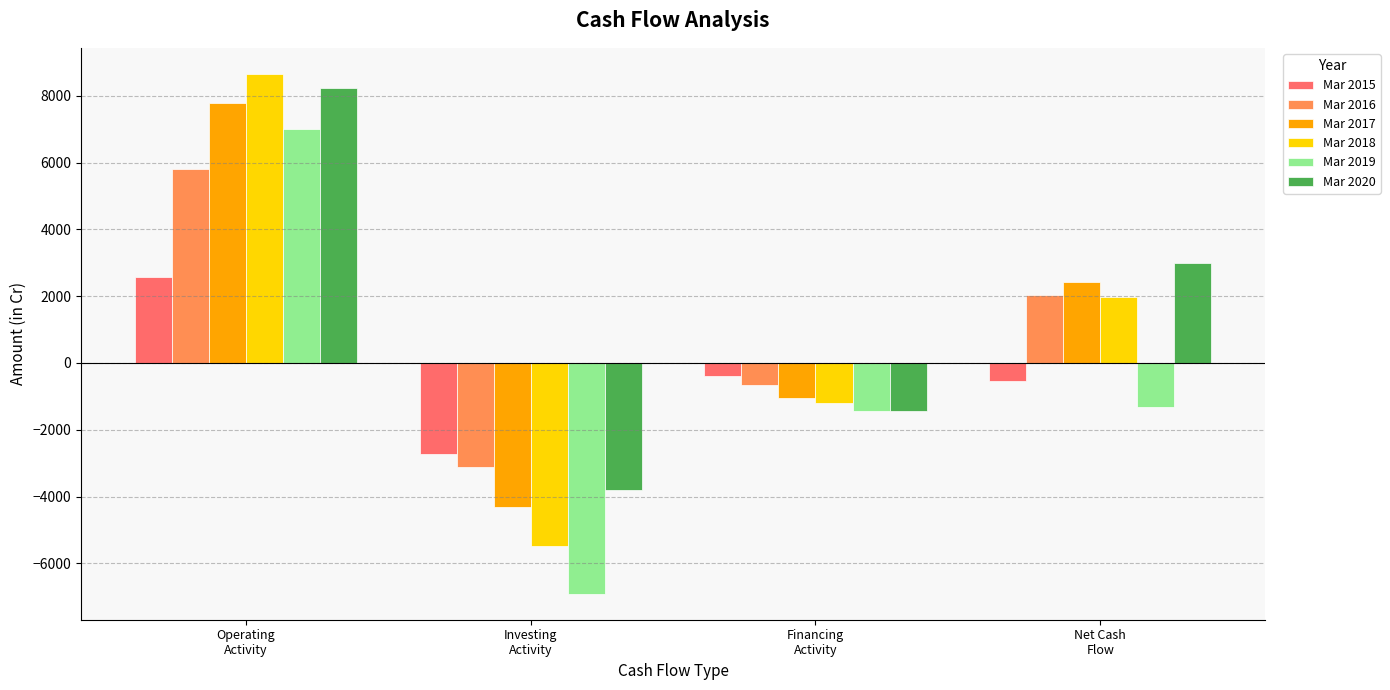

Rank the series at Investing
Activity from lowest to highest value.

Mar 2019, Mar 2018, Mar 2017, Mar 2020, Mar 2016, Mar 2015